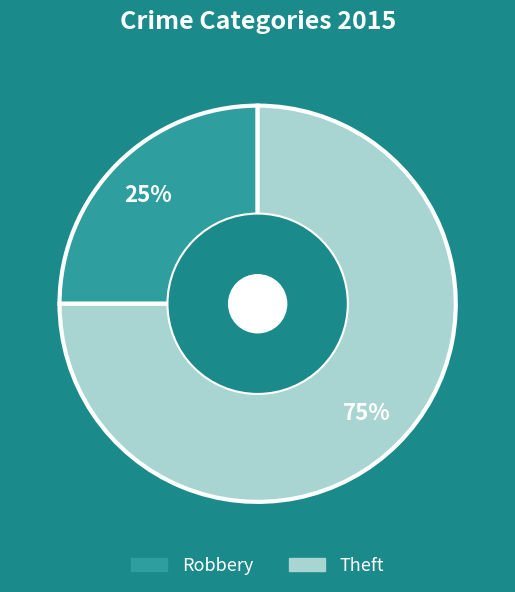

What percentage is the Robbery slice, to the nearest percent?

25%